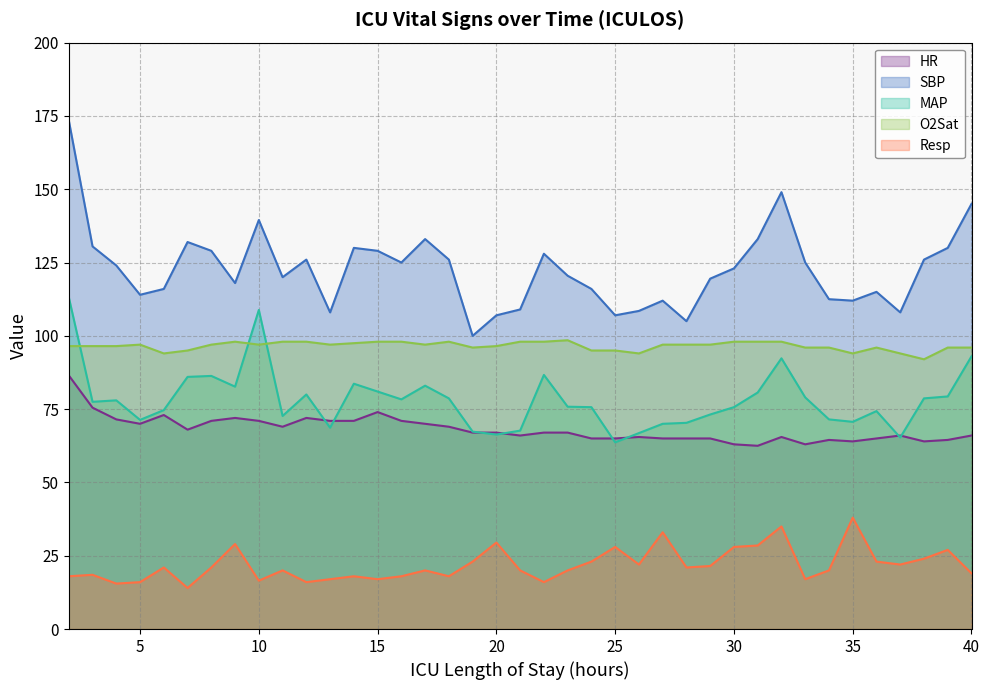

How many categories are shown in the chart?

39